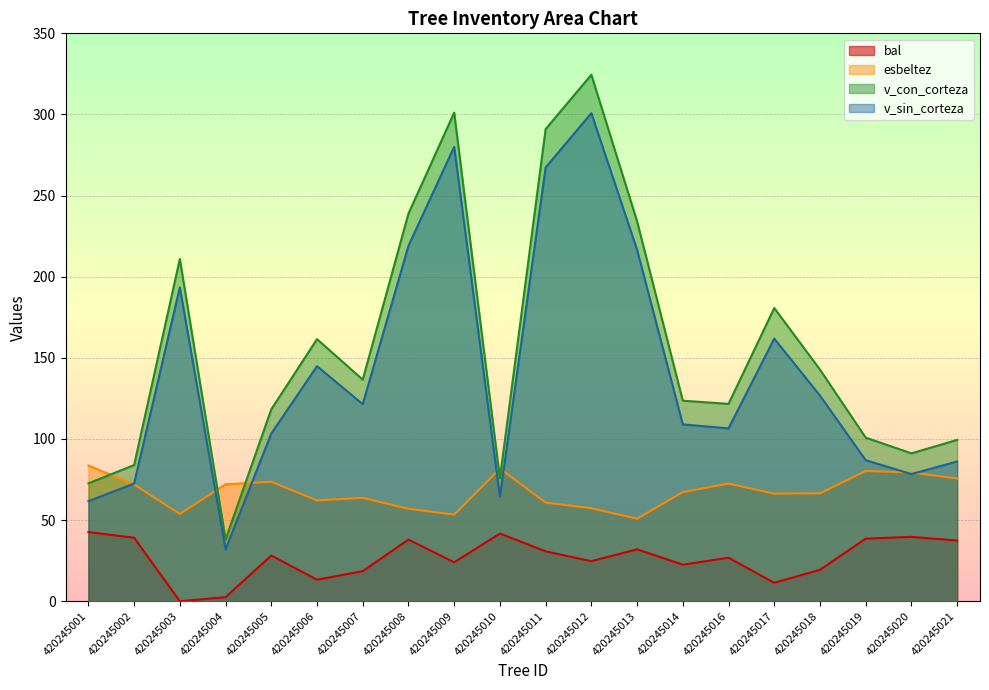

Which series has the largest total across all categories?

v_con_corteza